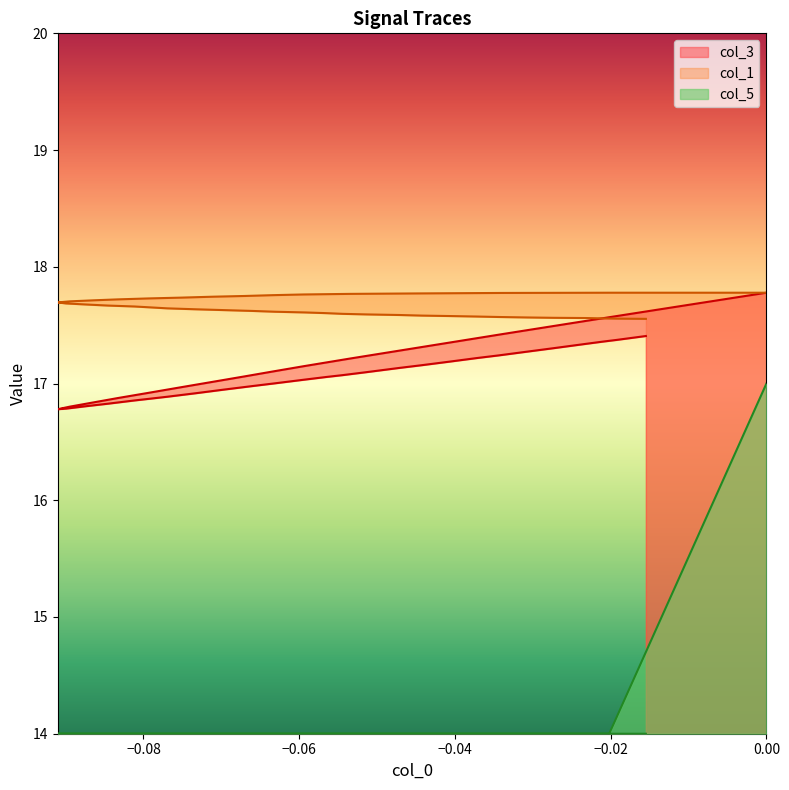

Count the number of data series in this chart.

3